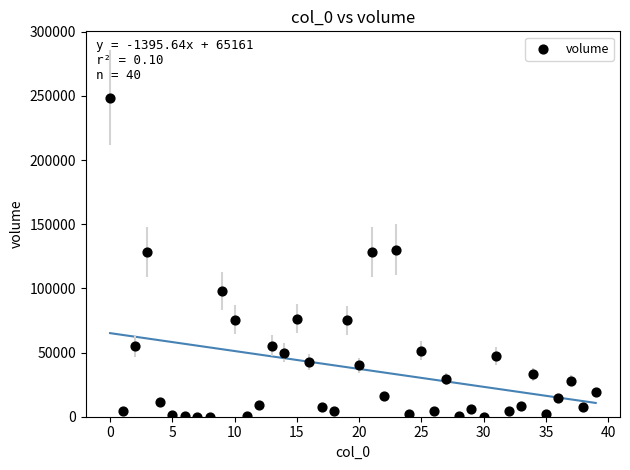

What is the range of Y values (max minus min)?

248716.4